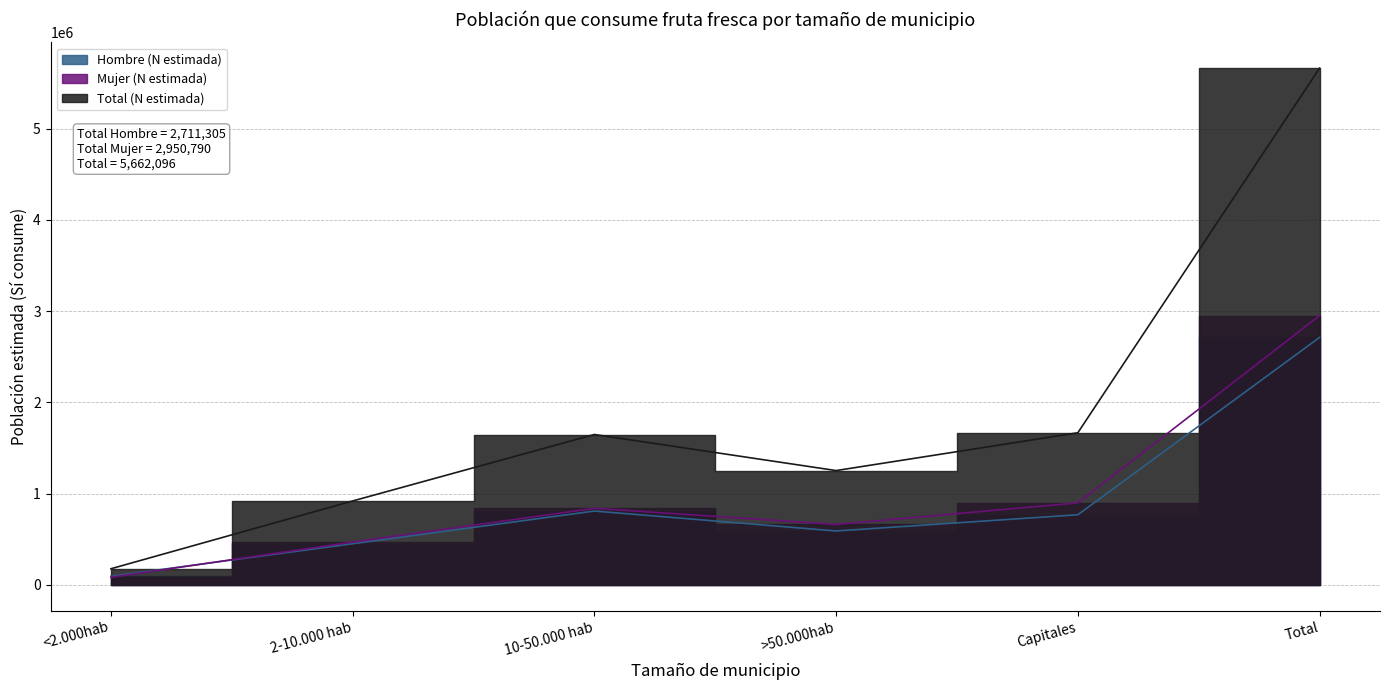

Does the chart have visible grid lines?

Yes